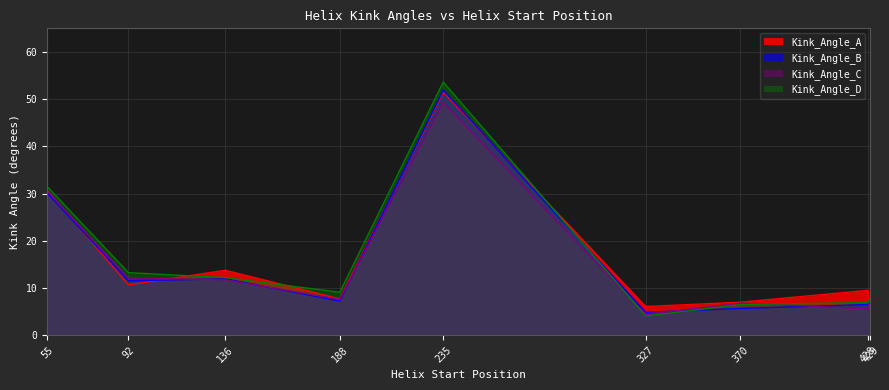

Rank the categories by Kink_Angle_D value from lowest to highest.

327, 370, 428, 429, 188, 136, 92, 55, 235